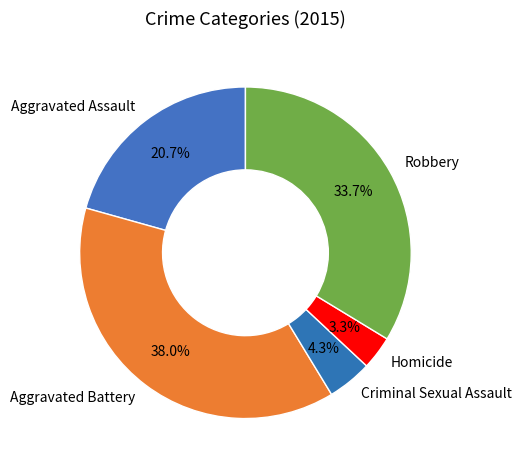

Is it true that Aggravated Battery is 38% of the pie?

True